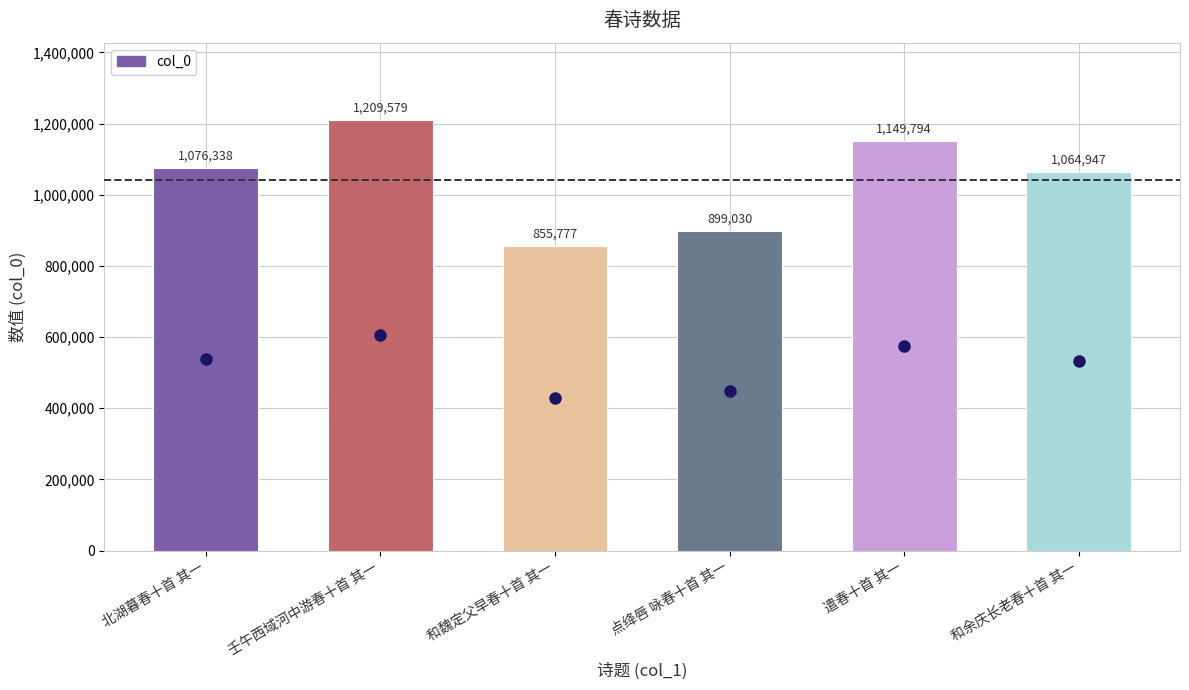

Which category has the highest value across all series?

壬午西域河中游春十首 其一